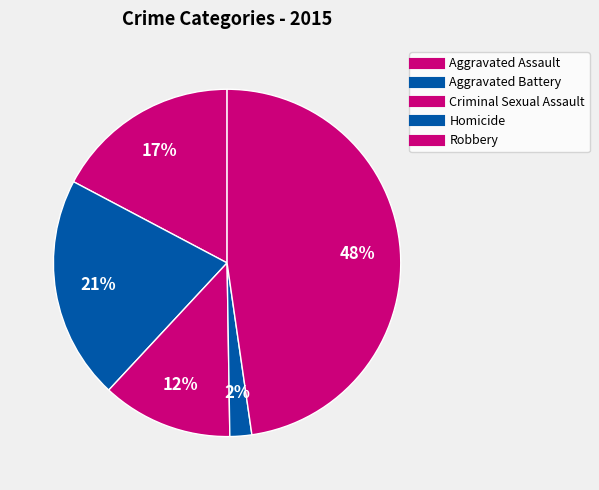

Approximately how many times larger is the value at Criminal Sexual Assault compared to Aggravated Assault?

0.7